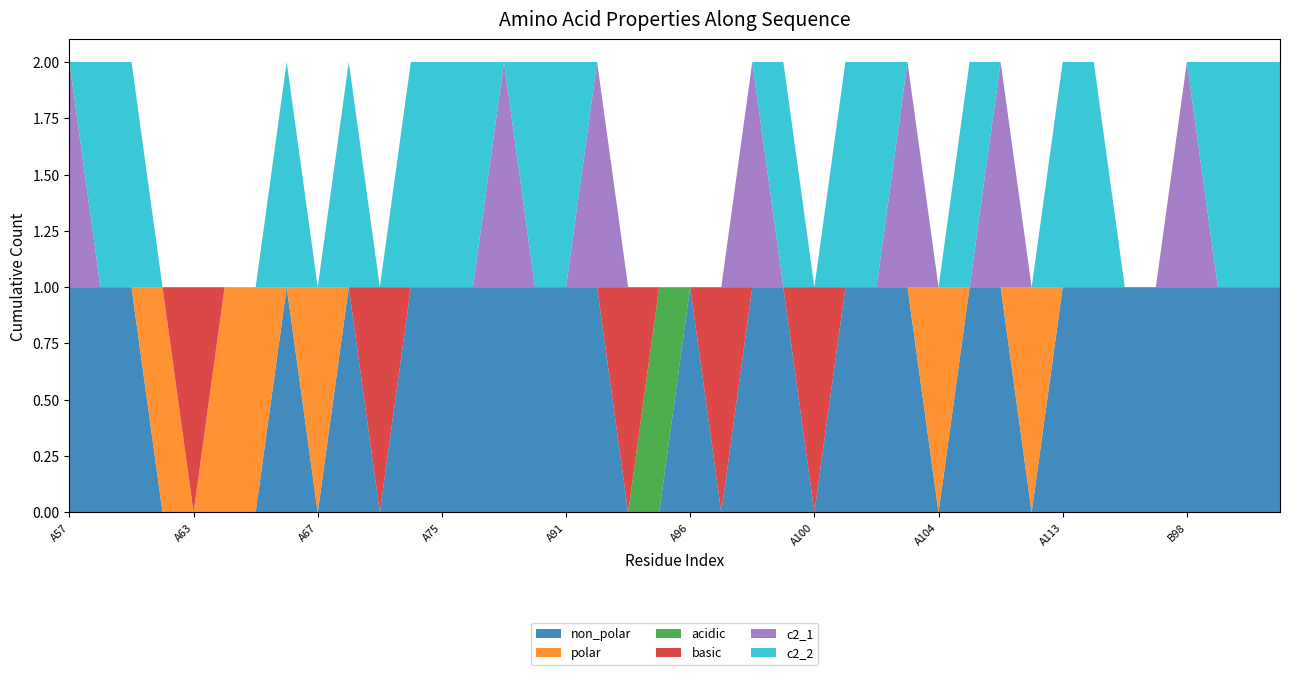

Reading left to right, what are all the values shown in this chart?

non_polar: A57=1	A59=1	A60=1	A62=0	A63=0	A64=0	A65=0	A66=1	A67=0	A71=1	A72=0	A74=1	A75=1	A78=1	A89=1	A90=1	A91=1	A92=1	A94=0	A95=0	A96=1	A97=0	A98=1	A99=1	A100=0	A101=1	A102=1	A103=1	A104=0	A105=1	A106=1	A107=0	A113=1	A115=1	A117=1	B96=1	B98=1	B101=1	B102=1	B105=1
polar: A57=0	A59=0	A60=0	A62=1	A63=0	A64=1	A65=1	A66=0	A67=1	A71=0	A72=0	A74=0	A75=0	A78=0	A89=0	A90=0	A91=0	A92=0	A94=0	A95=0	A96=0	A97=0	A98=0	A99=0	A100=0	A101=0	A102=0	A103=0	A104=1	A105=0	A106=0	A107=1	A113=0	A115=0	A117=0	B96=0	B98=0	B101=0	B102=0	B105=0
acidic: A57=0	A59=0	A60=0	A62=0	A63=0	A64=0	A65=0	A66=0	A67=0	A71=0	A72=0	A74=0	A75=0	A78=0	A89=0	A90=0	A91=0	A92=0	A94=0	A95=1	A96=0	A97=0	A98=0	A99=0	A100=0	A101=0	A102=0	A103=0	A104=0	A105=0	A106=0	A107=0	A113=0	A115=0	A117=0	B96=0	B98=0	B101=0	B102=0	B105=0
basic: A57=0	A59=0	A60=0	A62=0	A63=1	A64=0	A65=0	A66=0	A67=0	A71=0	A72=1	A74=0	A75=0	A78=0	A89=0	A90=0	A91=0	A92=0	A94=1	A95=0	A96=0	A97=1	A98=0	A99=0	A100=1	A101=0	A102=0	A103=0	A104=0	A105=0	A106=0	A107=0	A113=0	A115=0	A117=0	B96=0	B98=0	B101=0	B102=0	B105=0
c2_1: A57=1	A59=0	A60=0	A62=0	A63=0	A64=0	A65=0	A66=0	A67=0	A71=0	A72=0	A74=0	A75=0	A78=0	A89=1	A90=0	A91=0	A92=1	A94=0	A95=0	A96=0	A97=0	A98=1	A99=0	A100=0	A101=0	A102=0	A103=1	A104=0	A105=0	A106=1	A107=0	A113=0	A115=0	A117=0	B96=0	B98=1	B101=0	B102=0	B105=0
c2_2: A57=0	A59=1	A60=1	A62=0	A63=0	A64=0	A65=0	A66=1	A67=0	A71=1	A72=0	A74=1	A75=1	A78=1	A89=0	A90=1	A91=1	A92=0	A94=0	A95=0	A96=0	A97=0	A98=0	A99=1	A100=0	A101=1	A102=1	A103=0	A104=0	A105=1	A106=0	A107=0	A113=1	A115=1	A117=0	B96=0	B98=0	B101=1	B102=1	B105=1